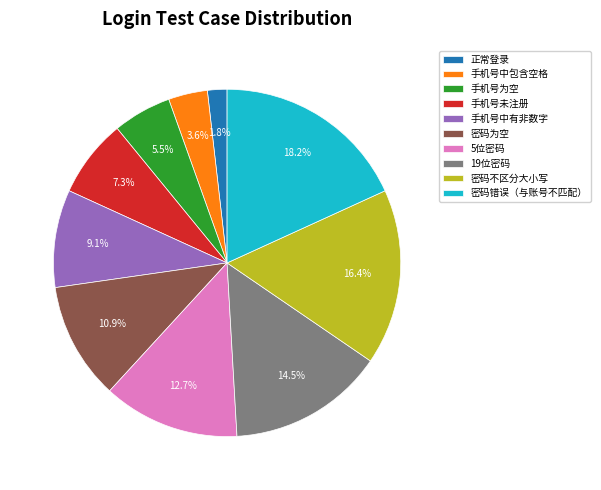

To the nearest percent, what percentage of the pie is 手机号未注册?

7%